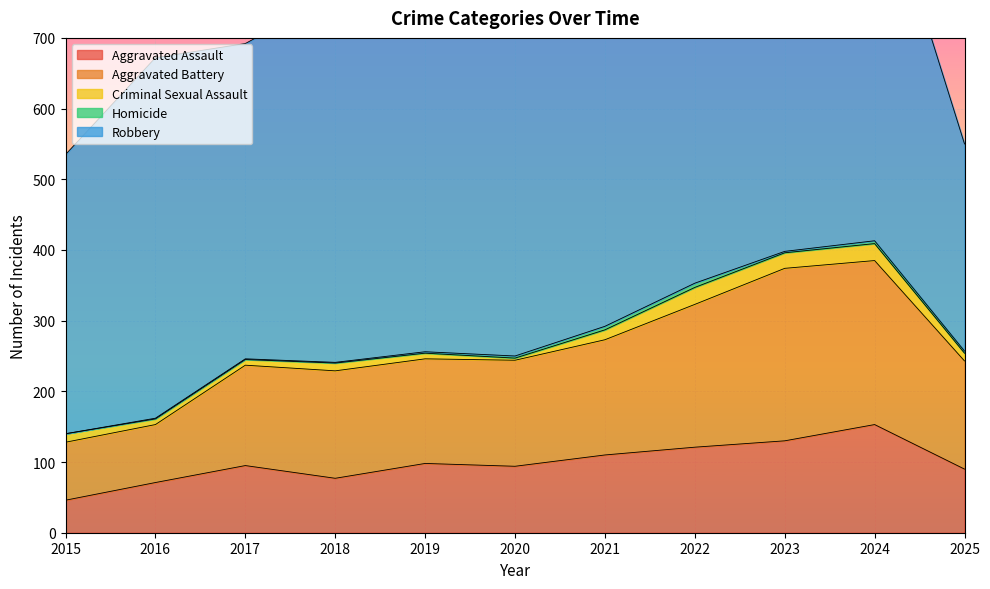

Between 2017 and 2022, which series saw the biggest shift?

Robbery